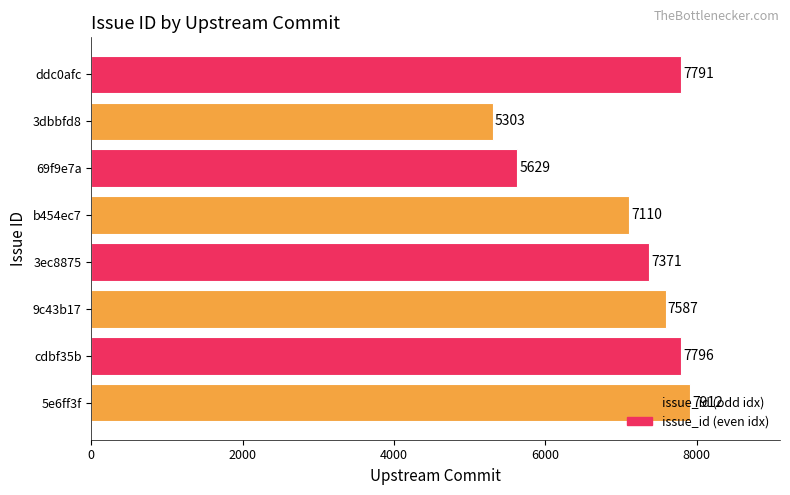

List the labels in order of value, largest first.

5e6ff3f, cdbf35b, ddc0afc, 9c43b17, 3ec8875, b454ec7, 69f9e7a, 3dbbfd8